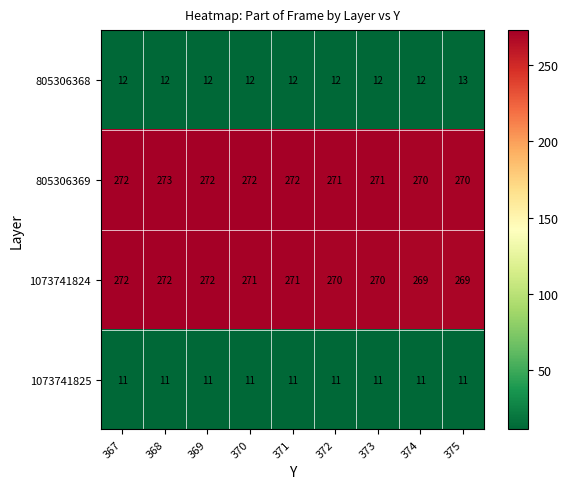

What is the sum of all 805306369 values?

2443